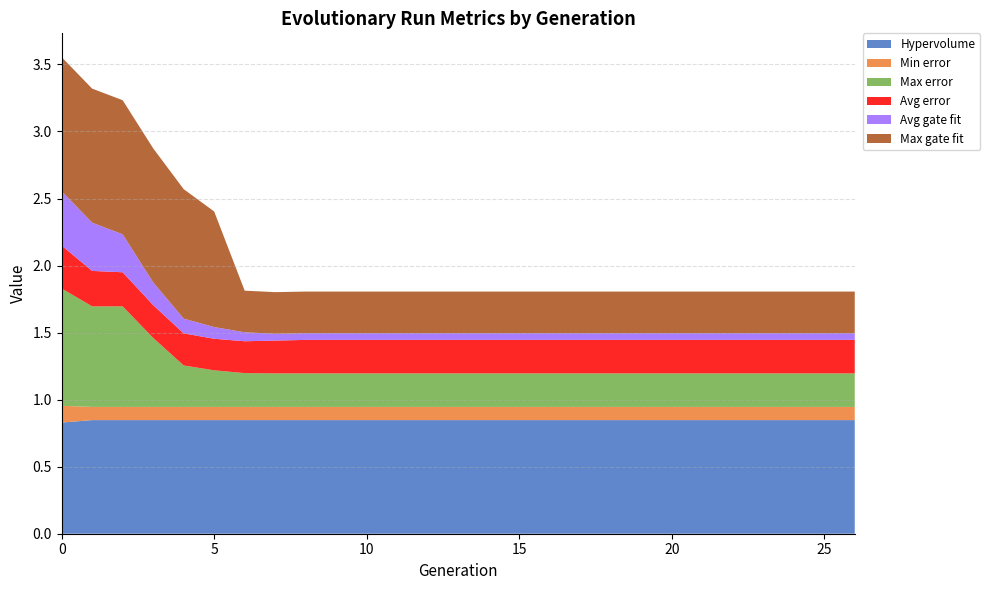

Reading left to right, transcribe all the data shown in this chart.

Hypervolume: 0=0.8	1=0.8	2=0.8	3=0.8	4=0.8	5=0.8	6=0.8	7=0.8	8=0.8	9=0.8	10=0.8	11=0.8	12=0.8	13=0.8	14=0.8	15=0.8	16=0.8	17=0.8	18=0.8	19=0.8	20=0.8	21=0.8	22=0.8	23=0.8	24=0.8	25=0.8	26=0.8
Min error: 0=0.1	1=0.1	2=0.1	3=0.1	4=0.1	5=0.1	6=0.1	7=0.1	8=0.1	9=0.1	10=0.1	11=0.1	12=0.1	13=0.1	14=0.1	15=0.1	16=0.1	17=0.1	18=0.1	19=0.1	20=0.1	21=0.1	22=0.1	23=0.1	24=0.1	25=0.1	26=0.1
Max error: 0=0.9	1=0.8	2=0.8	3=0.5	4=0.3	5=0.3	6=0.3	7=0.2	8=0.2	9=0.2	10=0.2	11=0.2	12=0.2	13=0.2	14=0.2	15=0.2	16=0.2	17=0.2	18=0.2	19=0.2	20=0.2	21=0.2	22=0.2	23=0.2	24=0.2	25=0.2	26=0.2
Avg error: 0=0.3	1=0.3	2=0.3	3=0.2	4=0.2	5=0.2	6=0.2	7=0.2	8=0.2	9=0.2	10=0.2	11=0.2	12=0.2	13=0.2	14=0.2	15=0.2	16=0.2	17=0.2	18=0.2	19=0.2	20=0.2	21=0.2	22=0.2	23=0.2	24=0.2	25=0.2	26=0.2
Avg gate fit: 0=0.4	1=0.4	2=0.3	3=0.2	4=0.1	5=0.1	6=0.1	7=0.1	8=0.1	9=0.1	10=0.1	11=0.1	12=0.1	13=0.1	14=0.1	15=0.1	16=0.1	17=0.1	18=0.1	19=0.1	20=0.1	21=0.1	22=0.1	23=0.1	24=0.1	25=0.1	26=0.1
Max gate fit: 0=1.0	1=1.0	2=1.0	3=1.0	4=1.0	5=0.9	6=0.3	7=0.3	8=0.3	9=0.3	10=0.3	11=0.3	12=0.3	13=0.3	14=0.3	15=0.3	16=0.3	17=0.3	18=0.3	19=0.3	20=0.3	21=0.3	22=0.3	23=0.3	24=0.3	25=0.3	26=0.3